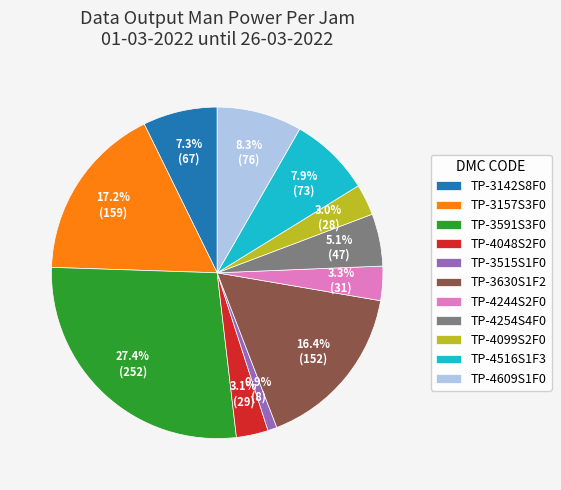

Does TP-4244S2F0 account for over 50% of the chart?

No